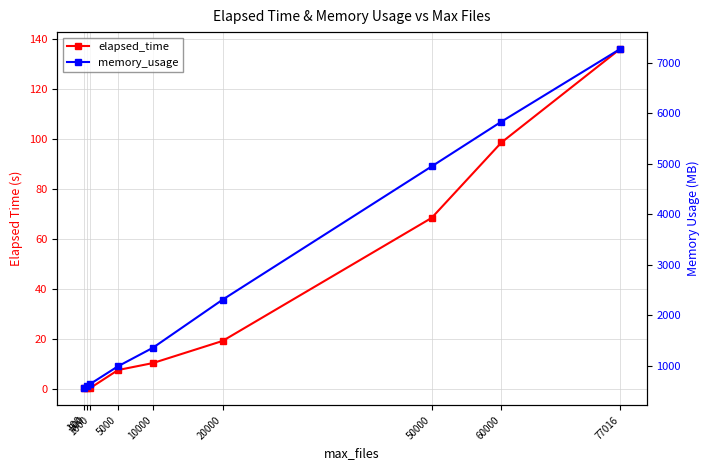

Is this an area chart (filled region under the line)?

No